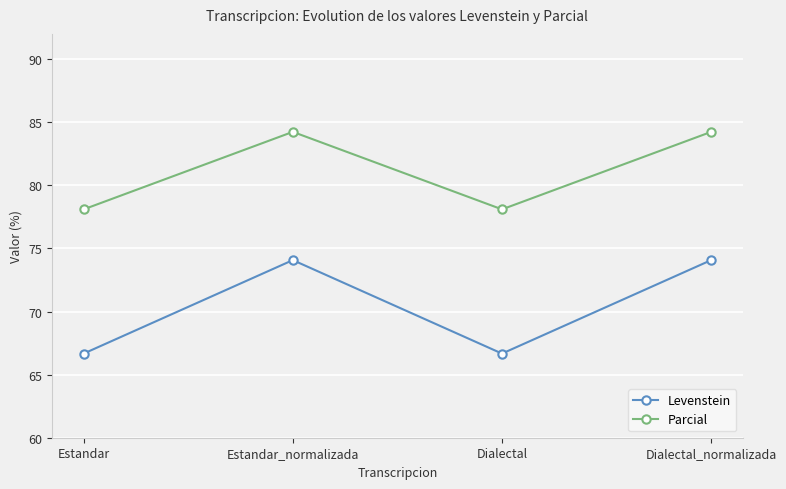

Which series changed the most between Dialectal and Dialectal_normalizada?

Levenstein